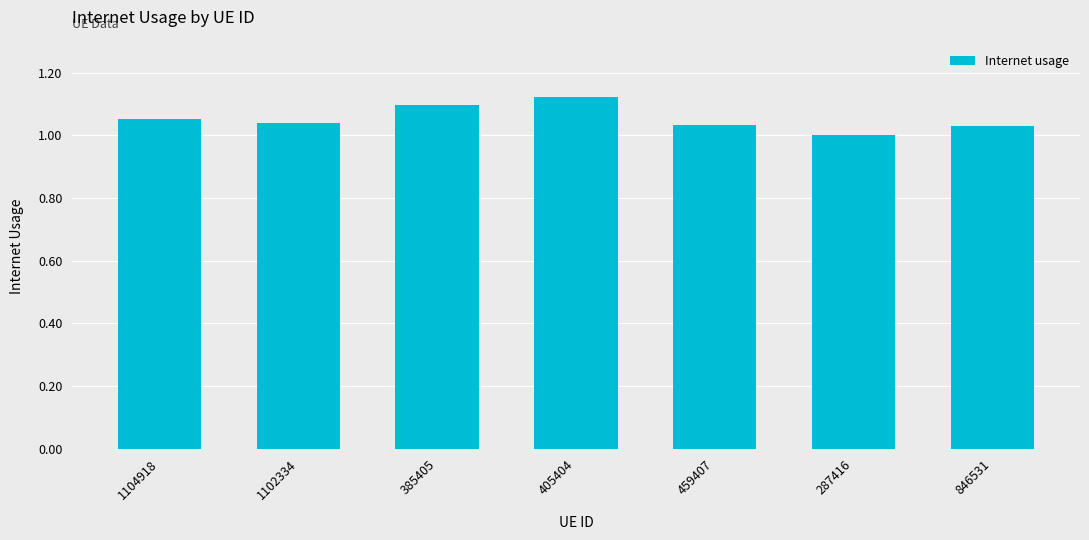

What is the sum of the values at 287416 and 459407?

2.0